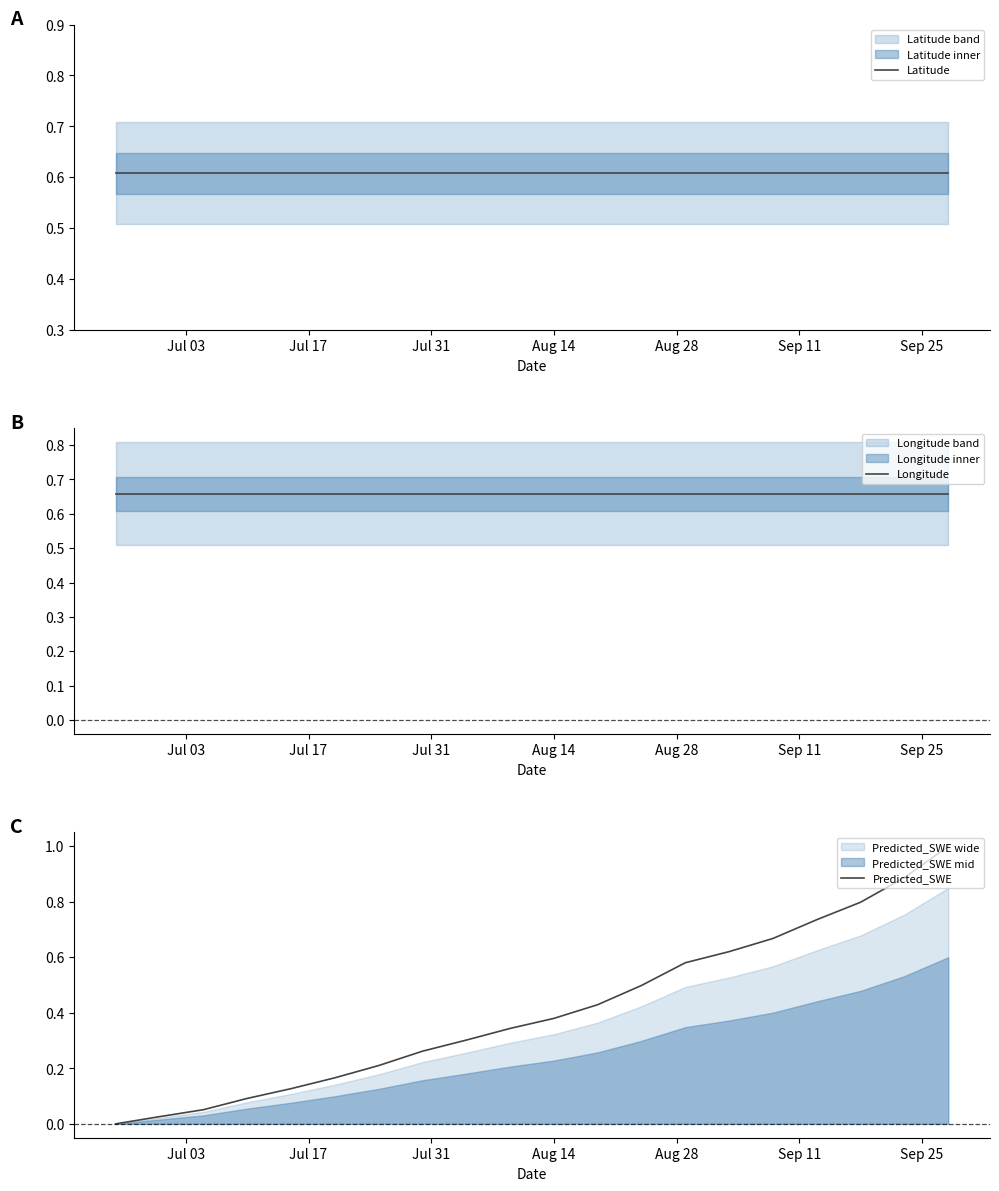

What is the value of the Predicted_SWE point at the 7th from the left?

0.2